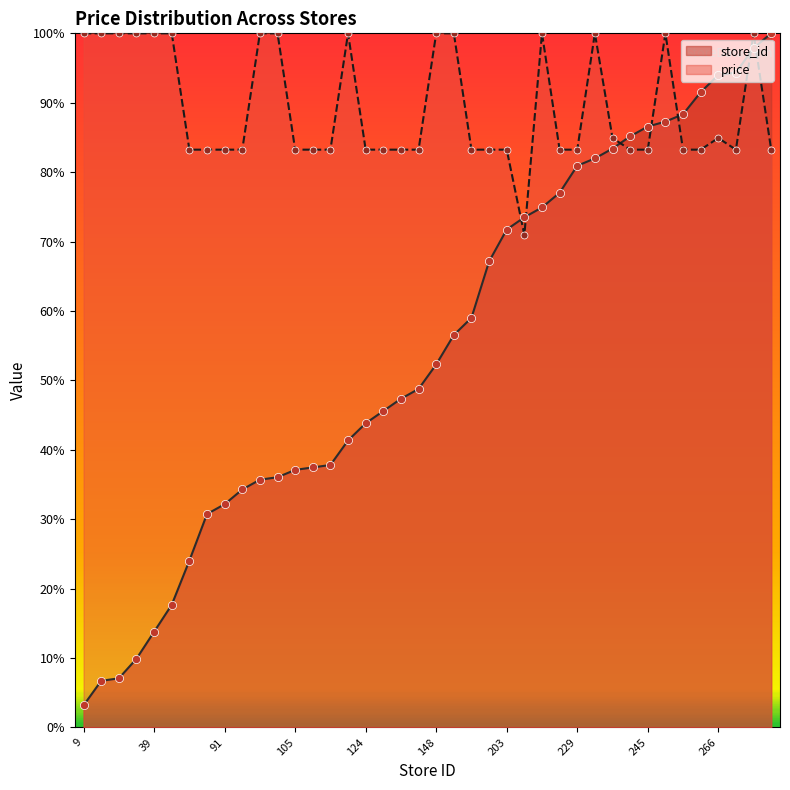

At how many categories does at least one series exceed 79?

39